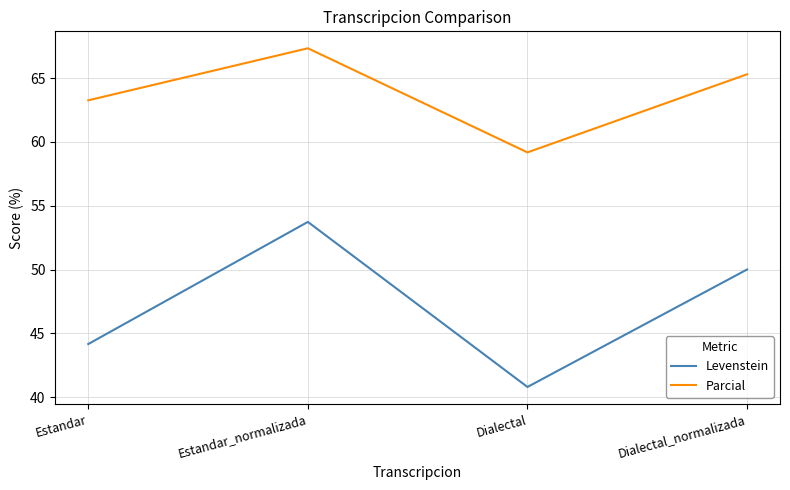

Read the Parcial value at Estandar.

63.3